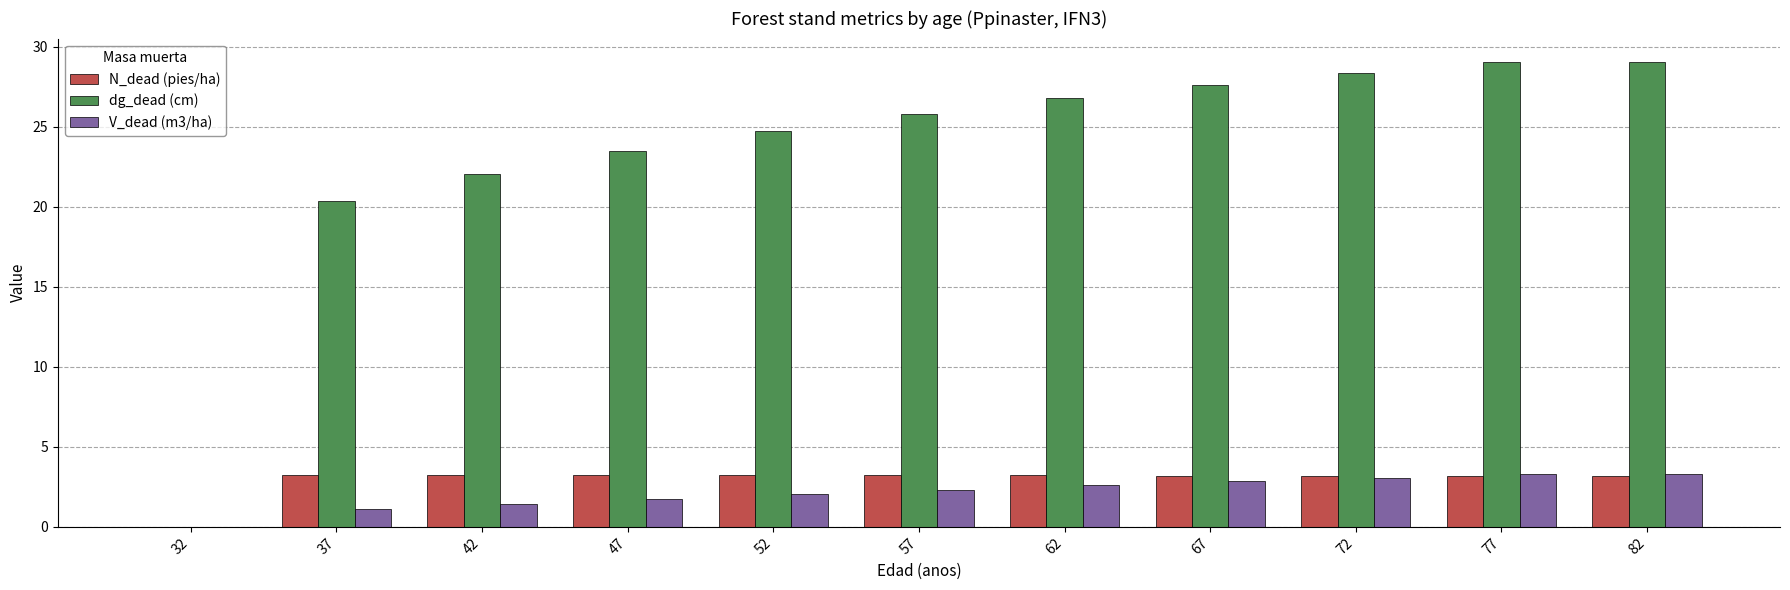

At which label is dg_dead (cm) closest to 14?

37